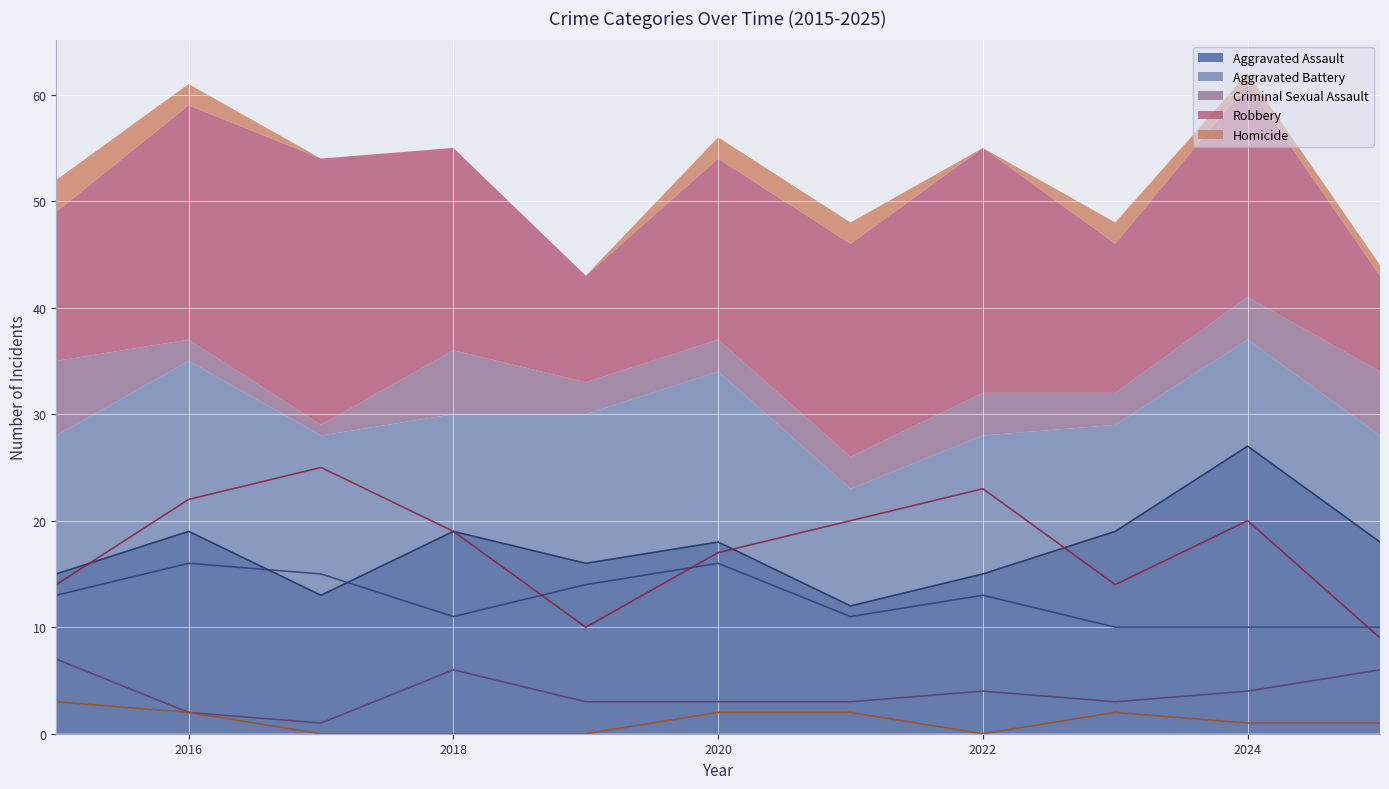

In Aggravated Battery (line), how many points are higher than both neighbors (excluding endpoints)?

3